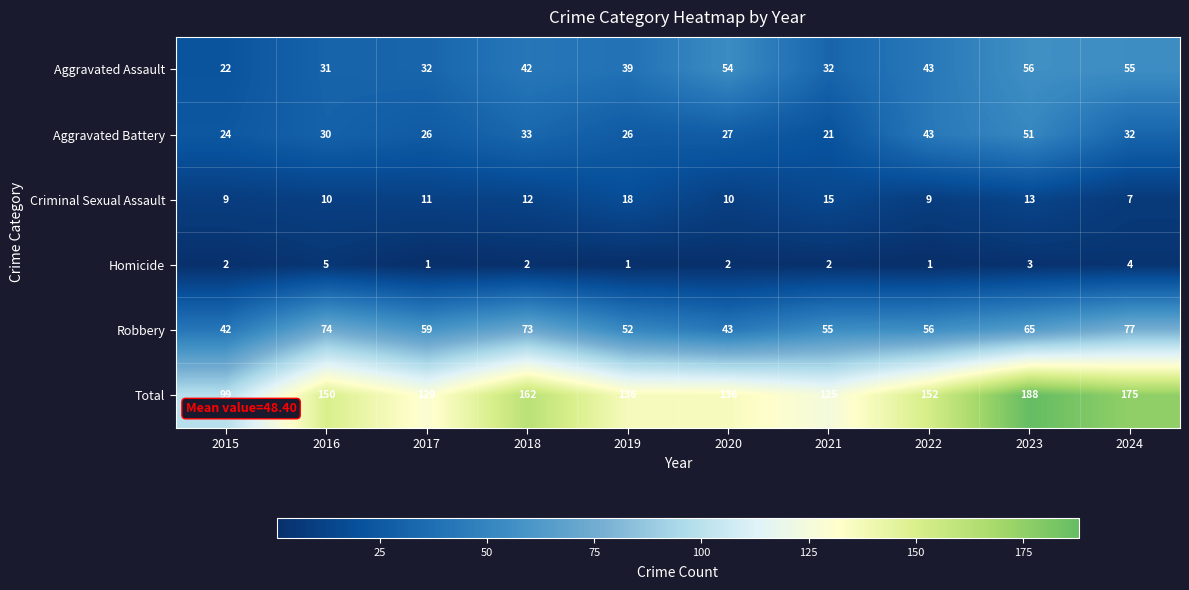

Count the Homicide values in the range 1 to 3.

8